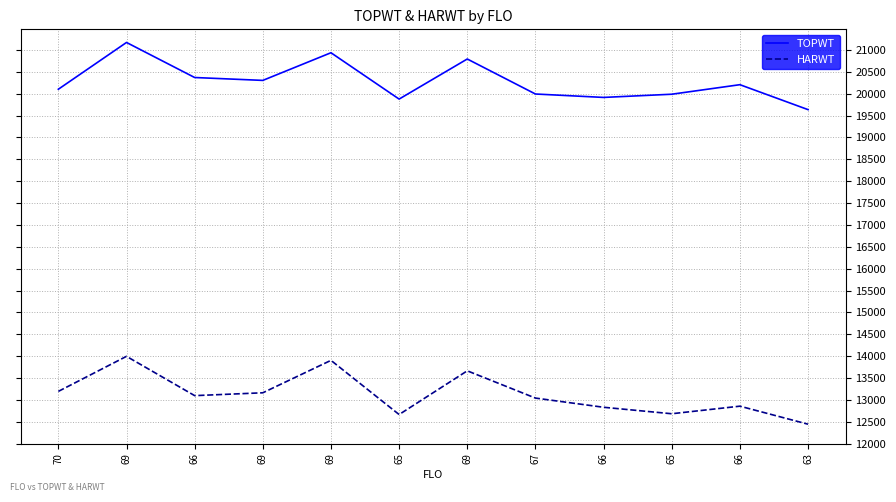

List the labels in order of TOPWT value, largest first.

69, 69, 69, 66, 69, 66, 70, 67, 65, 66, 65, 63